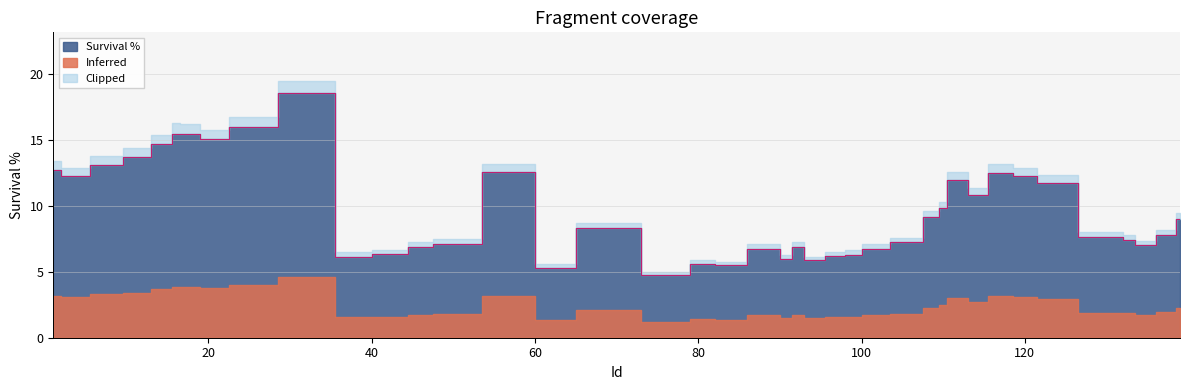

True or false: the data shows 18.5 at 33.

True